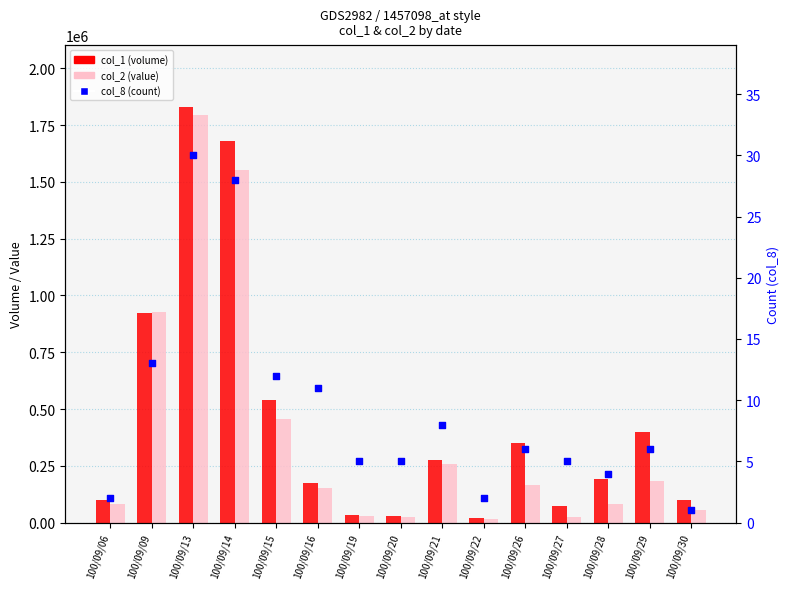

At how many categories does at least one series exceed 656415?

3